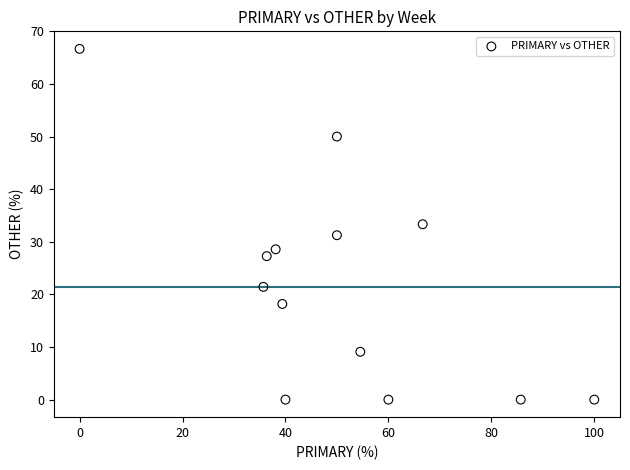

What is the range of X values (max minus min)?

100.0